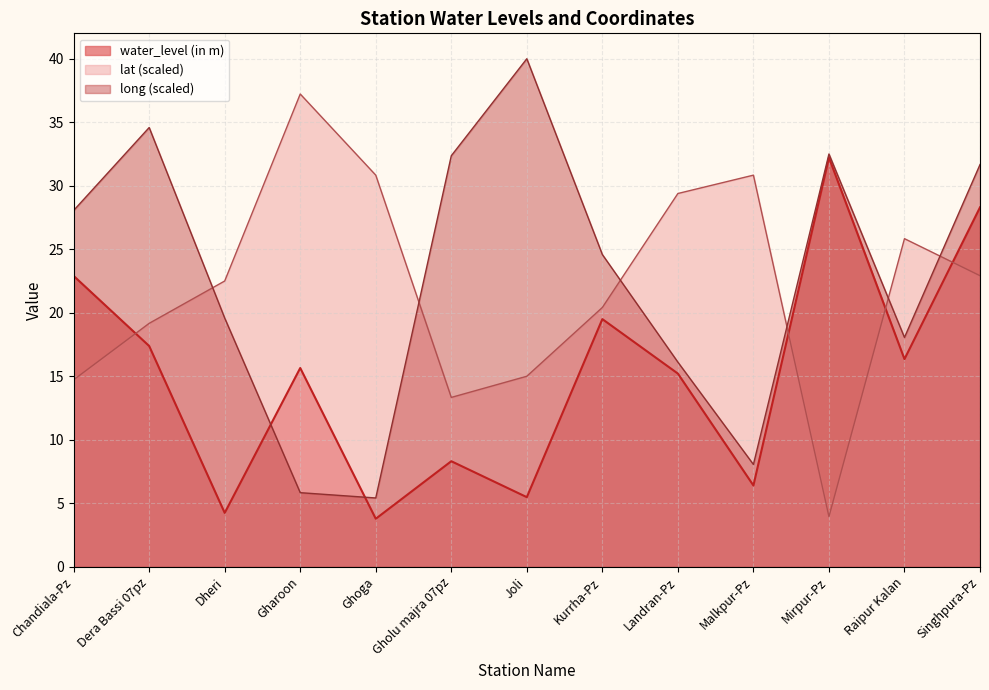

Reading right to left, what are all the values shown in this chart?

water_level (in m): 28.3	16.4	32.2	6.4	15.2	19.5	5.5	8.3	3.8	15.7	4.2	17.4	22.9
lat: 22.9	25.8	3.9	30.8	29.4	20.4	15.0	13.3	30.8	37.2	22.5	19.2	14.7
long: 31.7	18.1	32.5	8.1	16.1	24.6	40.0	32.4	5.4	5.8	19.6	34.6	28.1